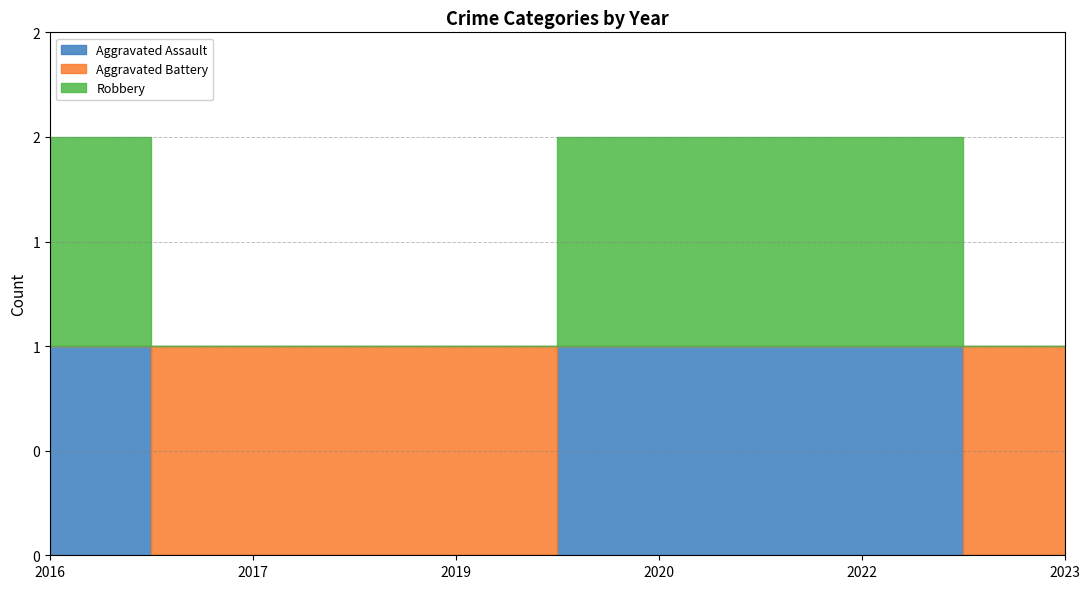

True or false: Aggravated Assault and Robbery intersect in this chart.

False